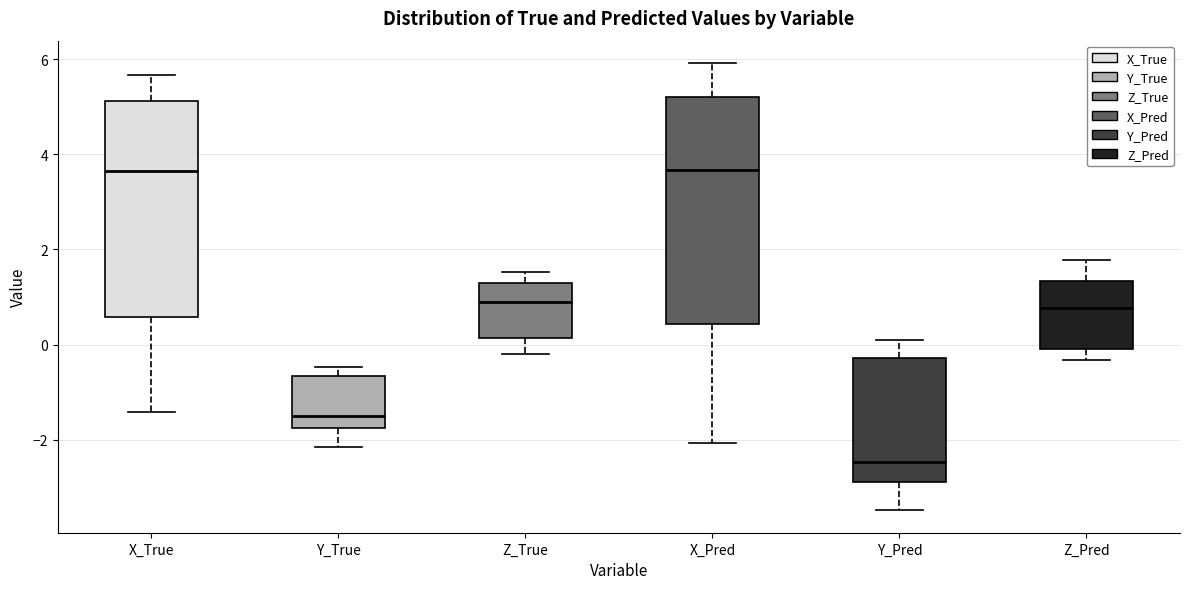

Where is the upper edge of the box for Y_True on the y-axis? The values are not printed on the chart, so give them approximately, as read against the axis.

-0.6